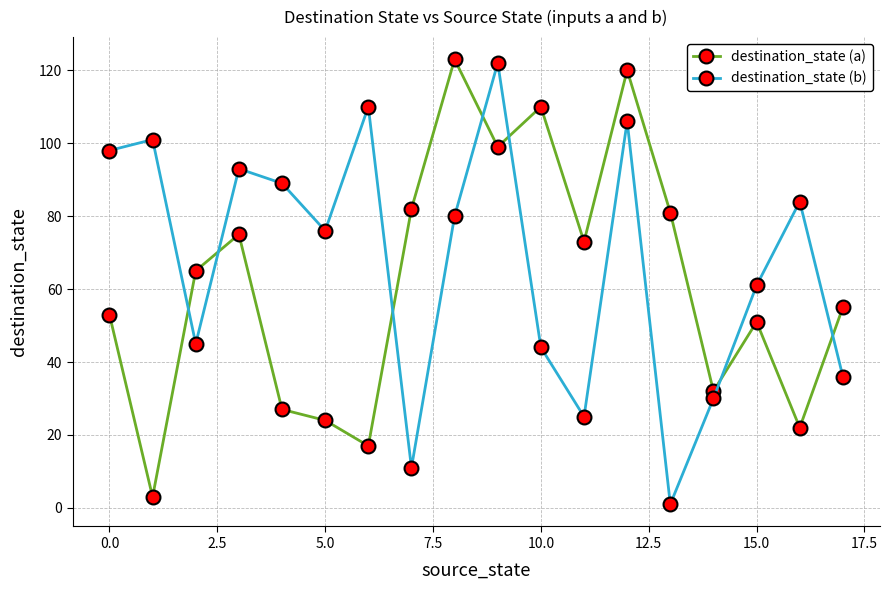

Reading left to right, extract all data points from this chart.

destination_state (a): 53	3	65	75	27	24	17	82	123	99	110	73	120	81	32	51	22	55
destination_state (b): 98	101	45	93	89	76	110	11	80	122	44	25	106	1	30	61	84	36